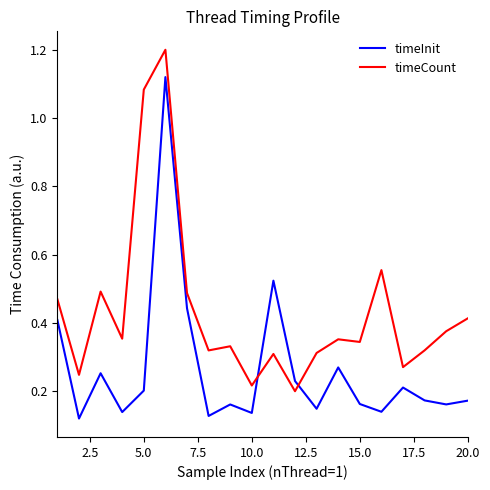

Does the chart have visible grid lines?

No